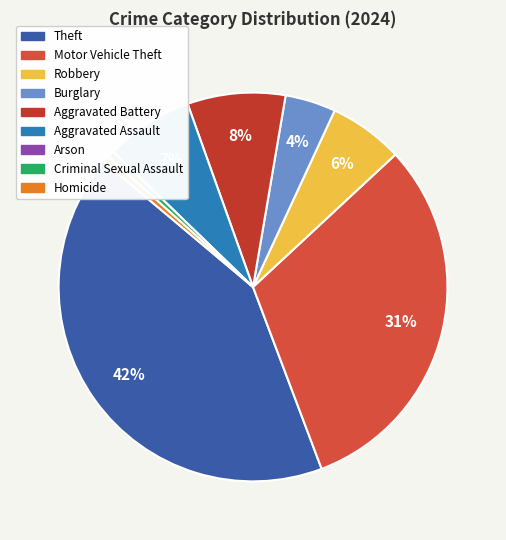

Which has a higher value, Homicide or Aggravated Battery?

Aggravated Battery